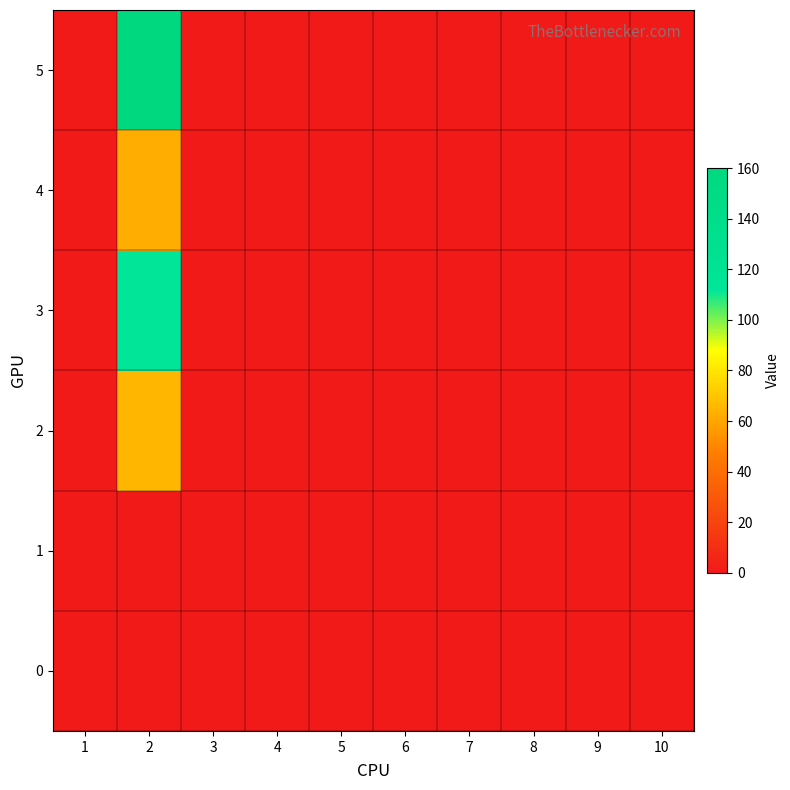

Reading right to left, what are all the values shown in this chart?

0: 10=0	9=0	8=0	7=0	6=0	5=0	4=0	3=0	2=0	1=0
1: 10=0	9=0	8=0	7=0	6=0	5=0	4=0	3=0	2=0	1=0
2: 10=0	9=0	8=0	7=0	6=0	5=0	4=0	3=0	2=65	1=0
3: 10=0	9=0	8=0	7=0	6=0	5=0	4=0	3=0	2=112	1=0
4: 10=0	9=0	8=0	7=0	6=0	5=0	4=0	3=0	2=63	1=0
5: 10=0	9=0	8=0	7=0	6=0	5=0	4=0	3=0	2=160	1=0